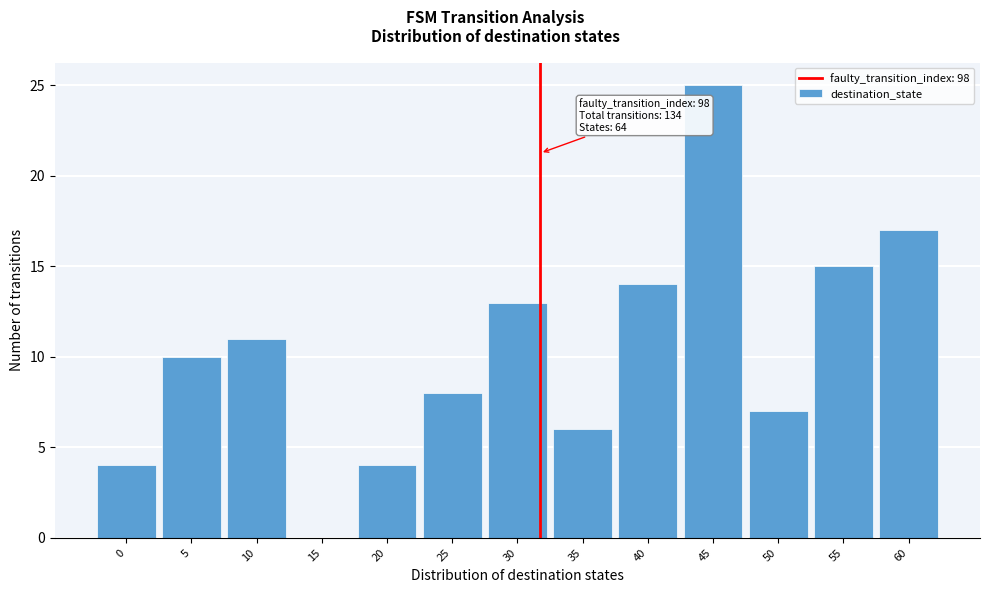

Reading left to right, what are all the values shown in this chart?

0=4	5=10	10=11	15=0	20=4	25=8	30=13	35=6	40=14	45=25	50=7	55=15	60=17